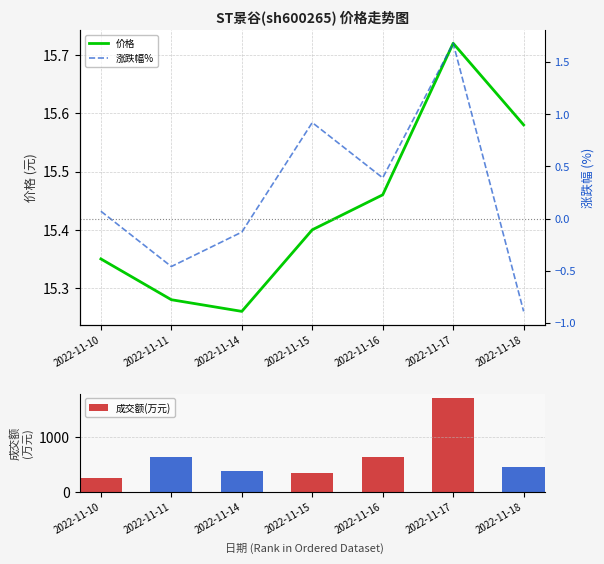

True or false: 价格 has a value of 21.2 at 2022-11-10.

False